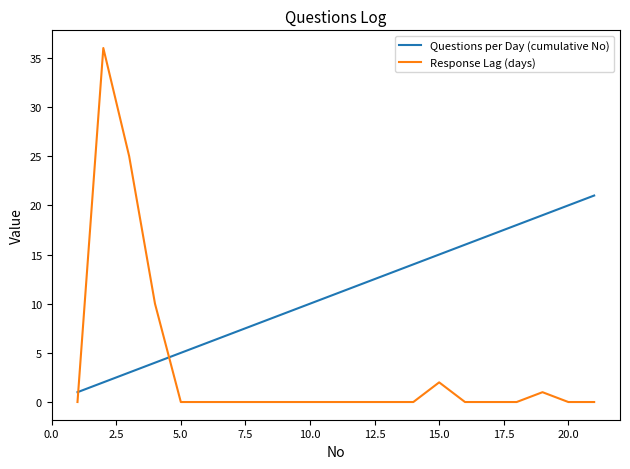

Which series ends up on top after the final intersection of Response Lag (days) and Questions per Day (cumulative No)?

Questions per Day (cumulative No)